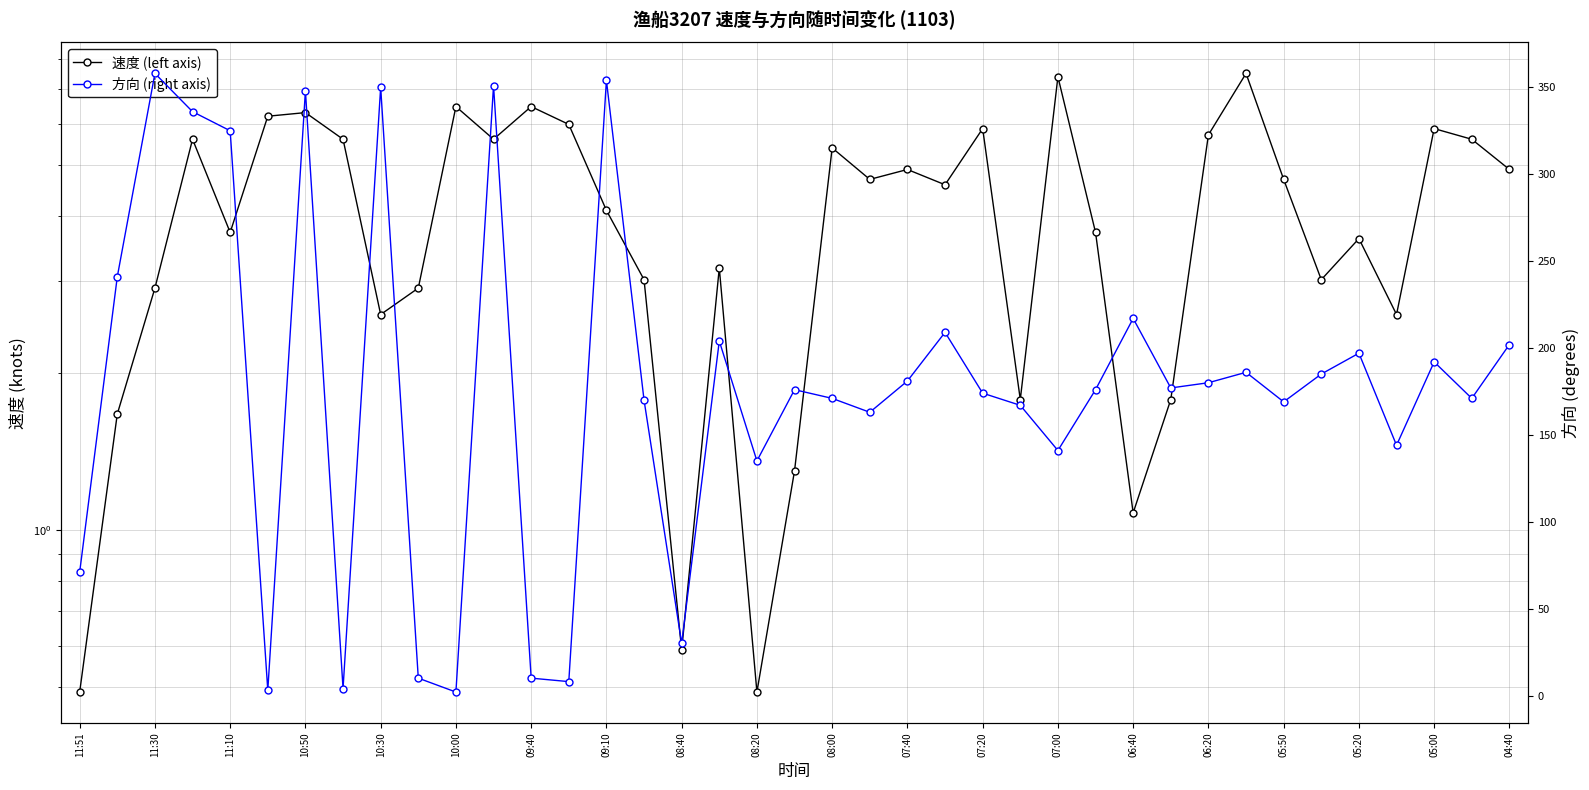

How many interior local peaks does the 速度 (left axis) series have?

12